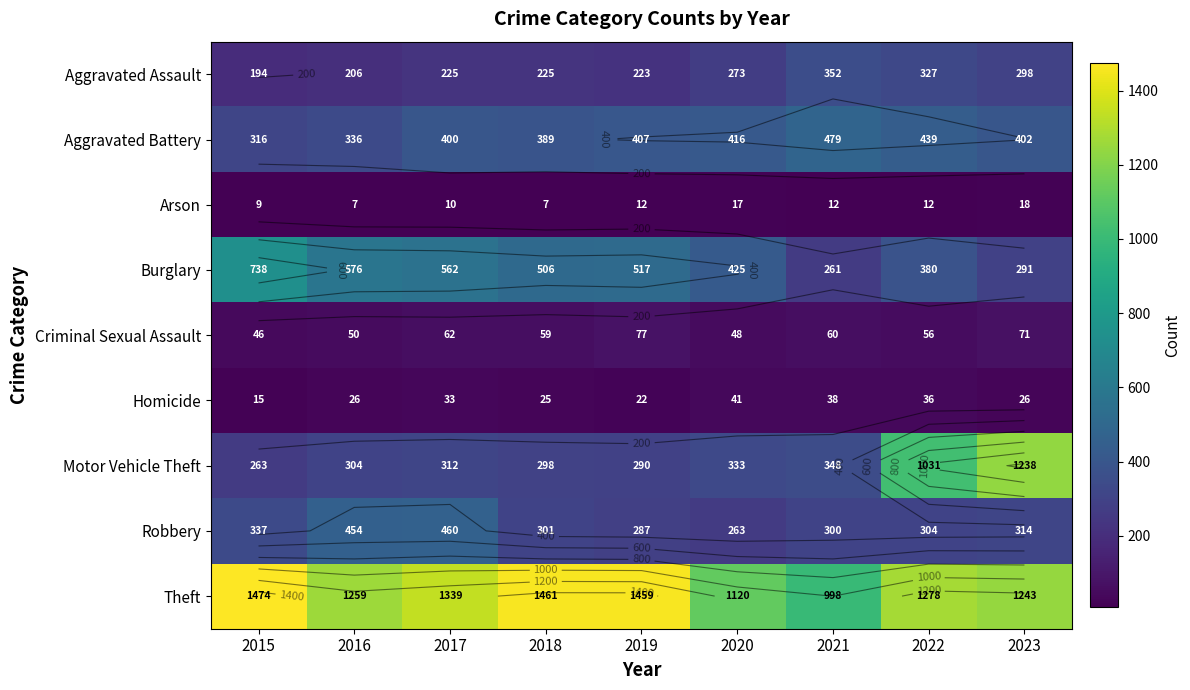

What is the difference between the Arson values at 2019 and 2016?

5